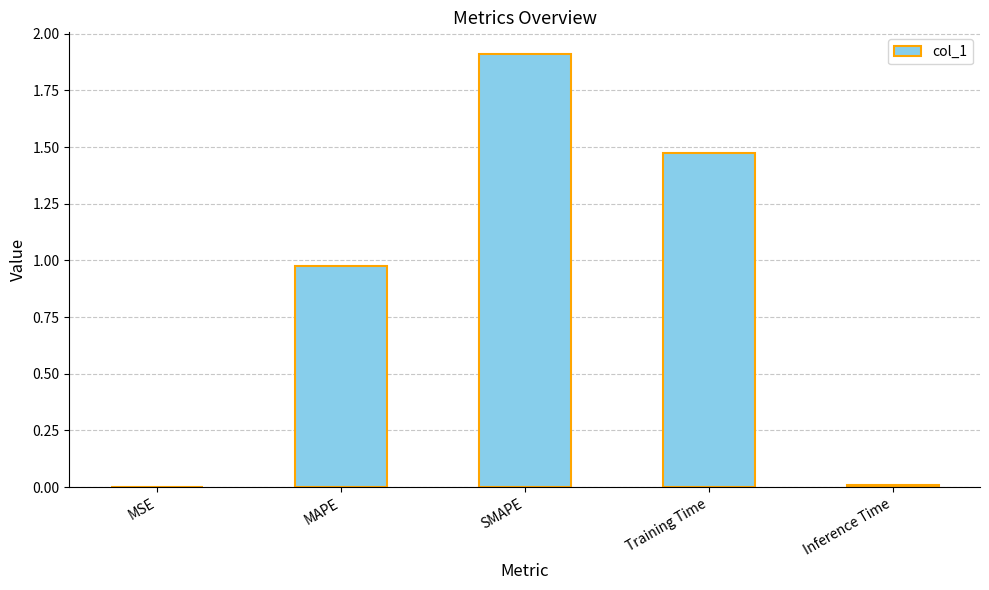

Is it true that the value at SMAPE is 1.2?

False